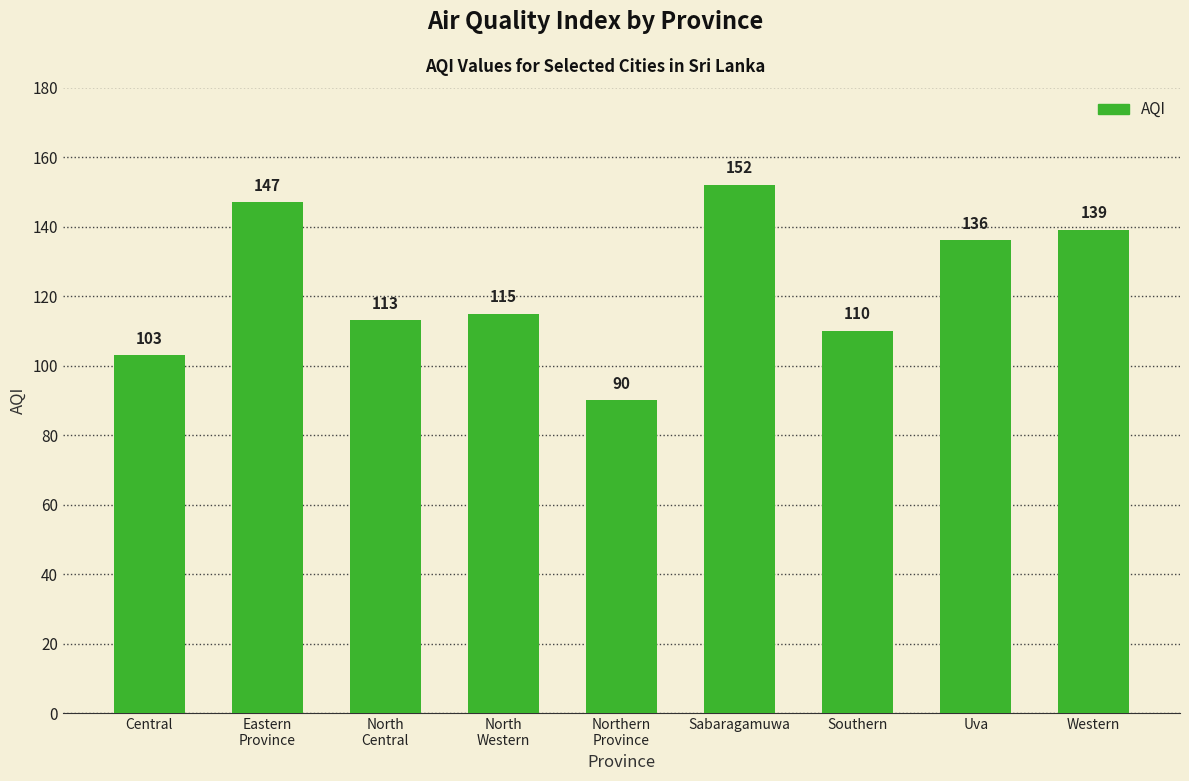

Reading left to right, extract all data points from this chart.

103	147	113	115	90	152	110	136	139